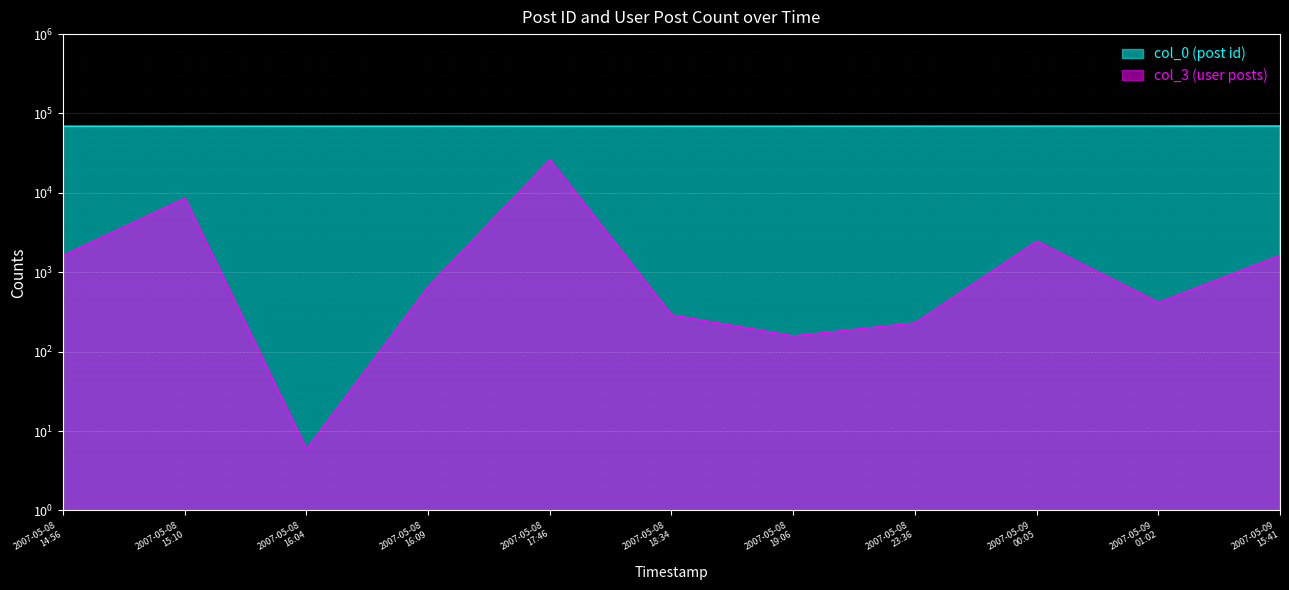

True or false: col_3 (user posts) has a value of 2695 at 2007-05-09 15:41.

False